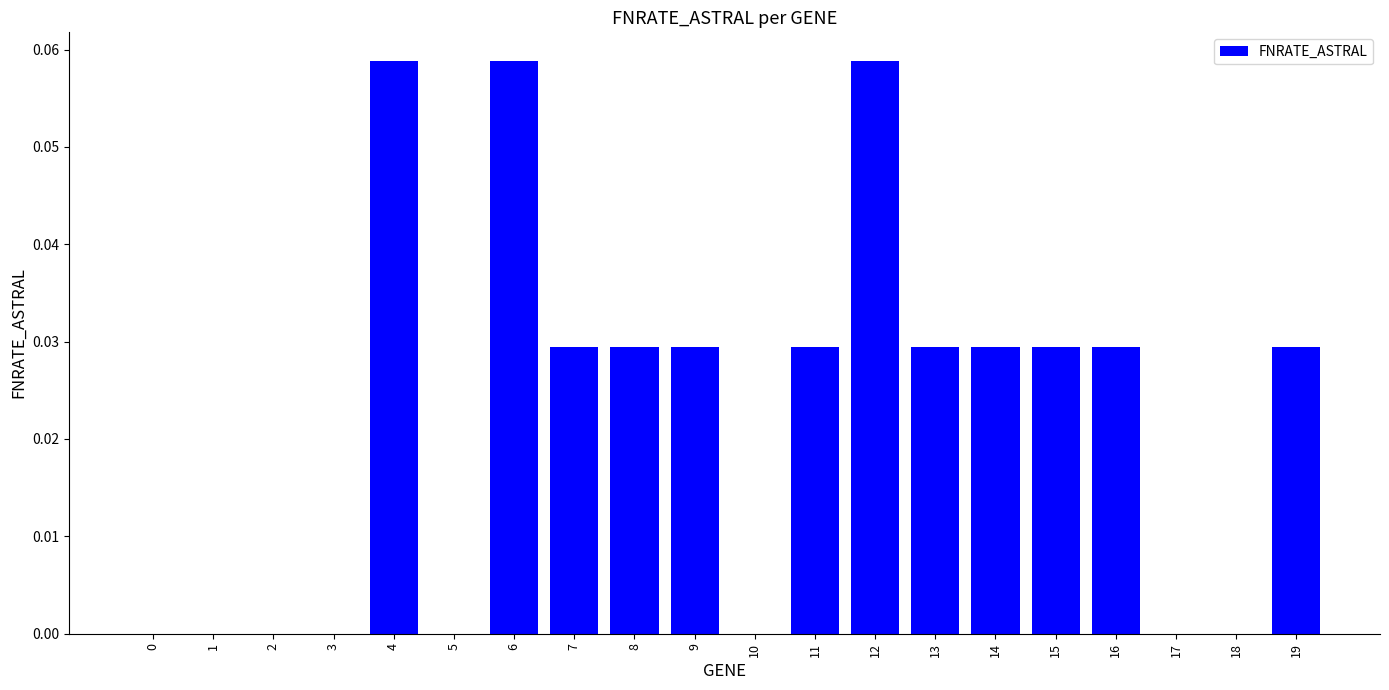

What is the sum of all values?

0.4